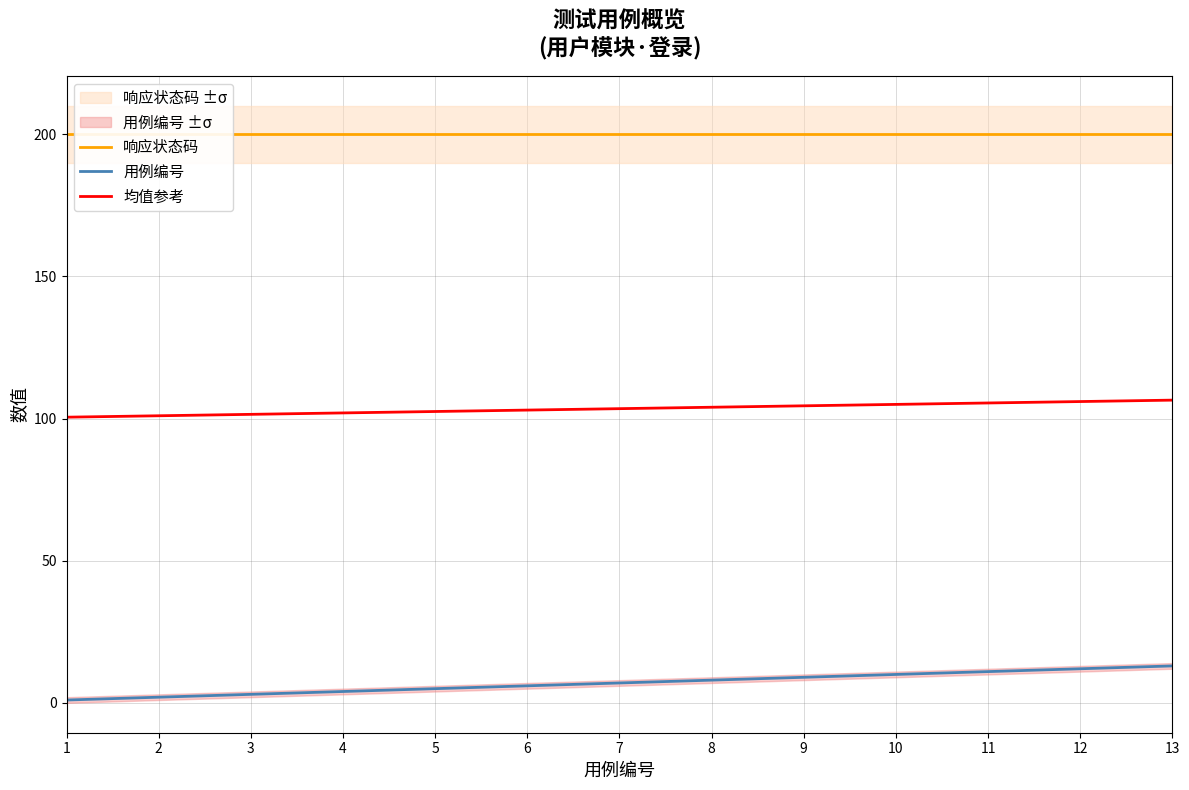

What is the difference between the second highest and minimum values in the 用例编号 series?

11.0